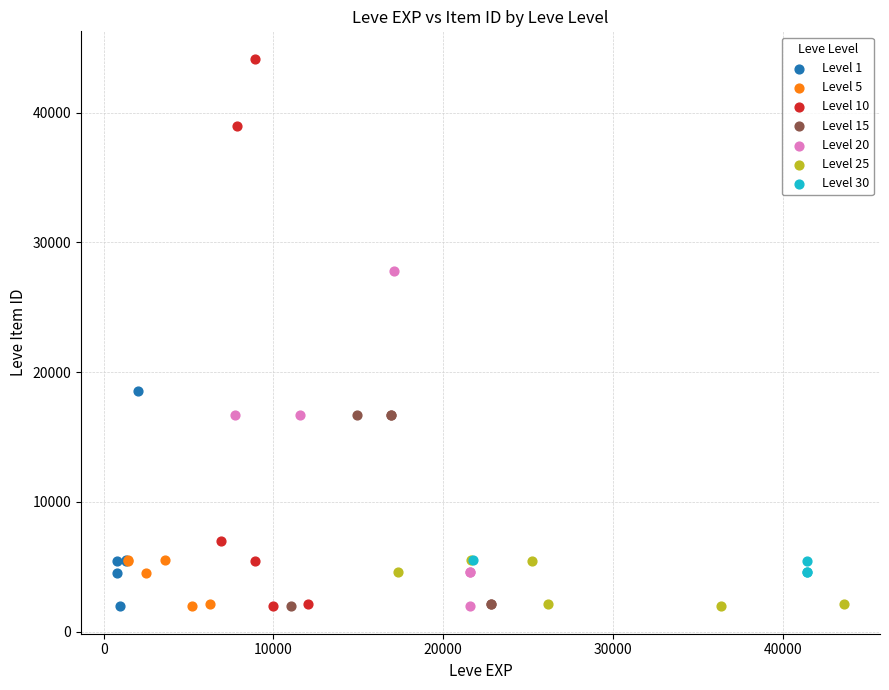

What are all the series names shown in the legend?

Level 1, Level 5, Level 10, Level 15, Level 20, Level 25, Level 30